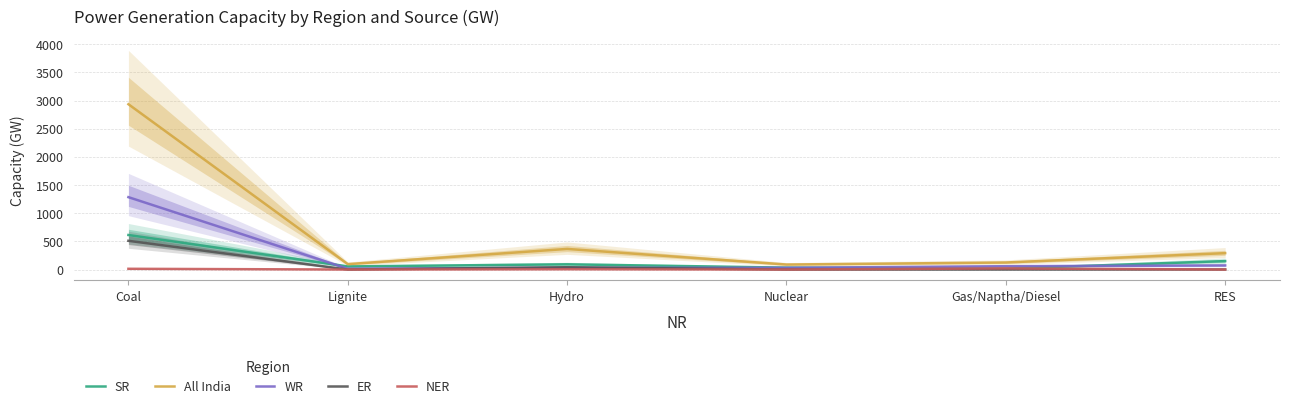

What are all the series names shown in the legend?

SR, All India, WR, ER, NER